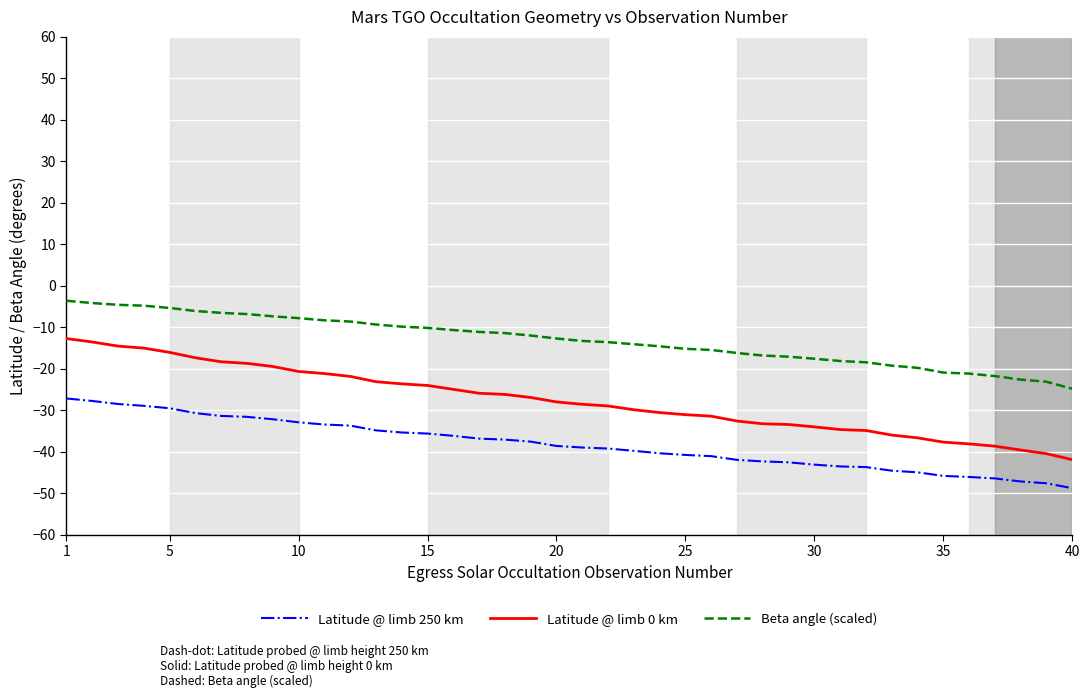

What is the highest value of the Latitude @ limb 250 km series?

-27.2